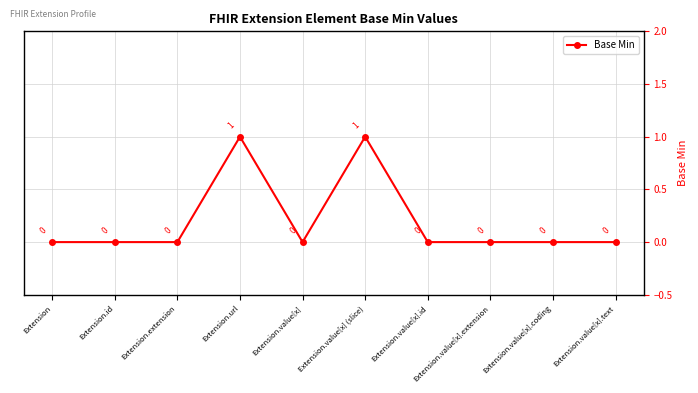

How many interior local peaks (higher than both neighbors) does the data have?

2